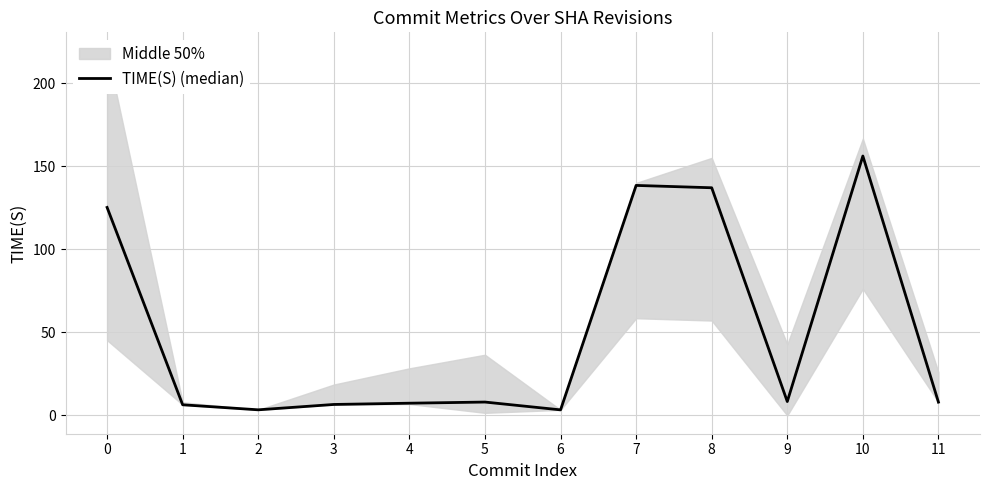

What is the difference between the maximum and minimum values?

152.9